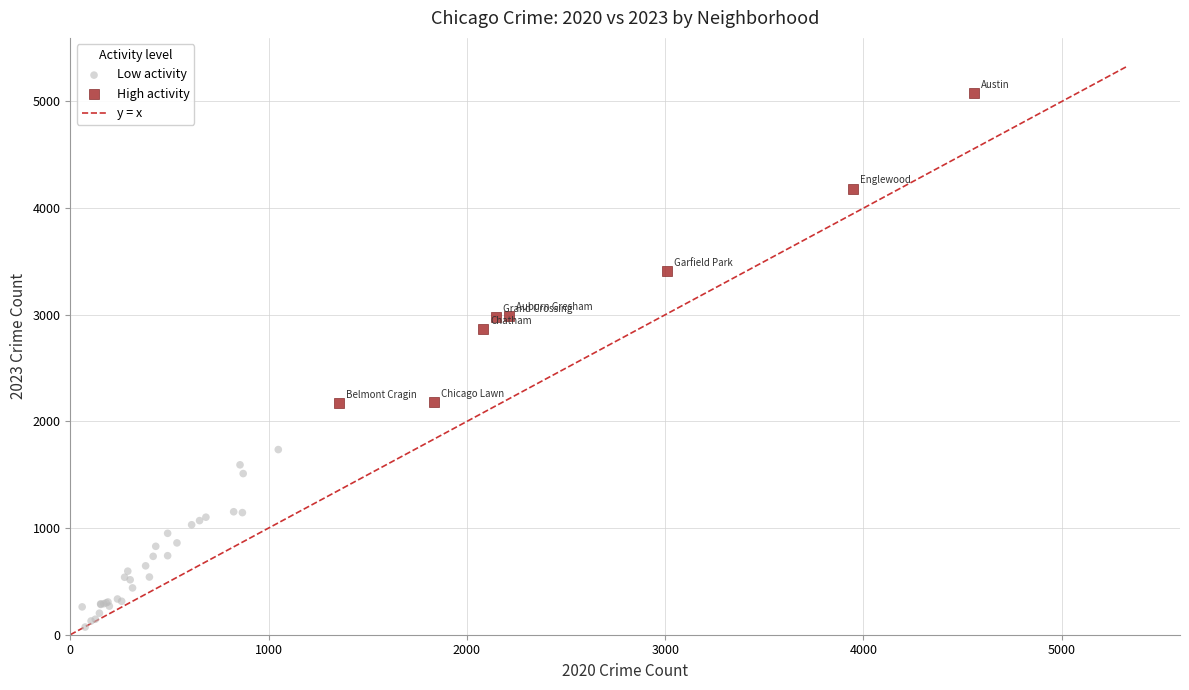

Which series contains the lowest Y value?

Low activity